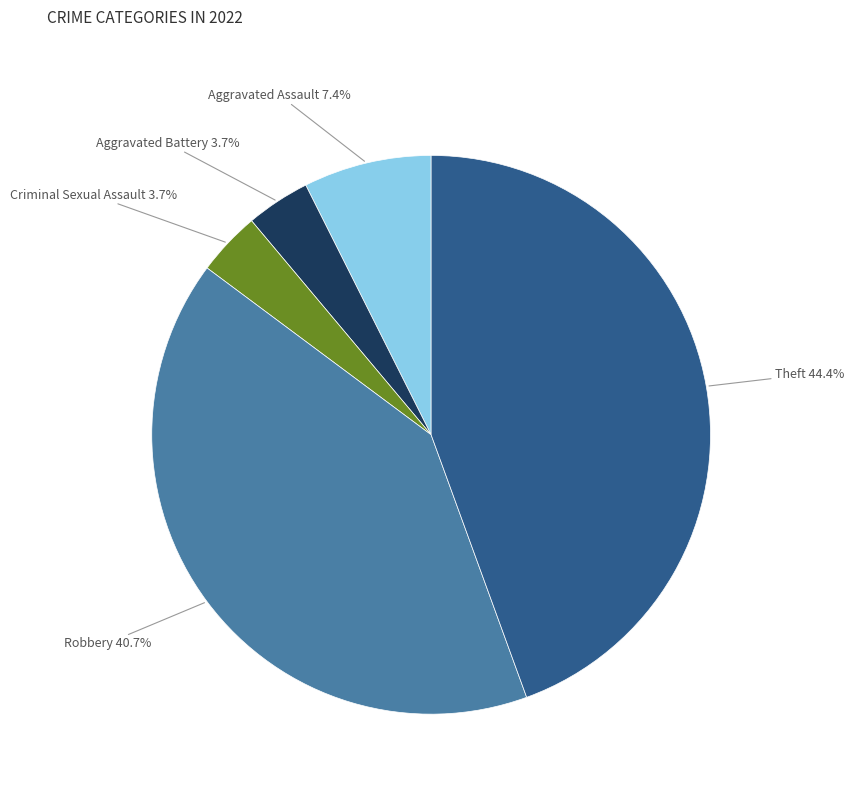

The Aggravated Assault slice represents 2% of the pie. True or false?

False